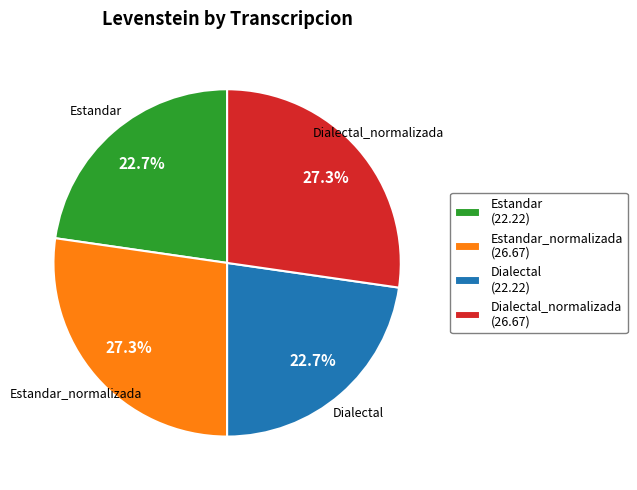

Approximately how many times larger is the value at Estandar (22.22) compared to Estandar_normalizada (26.67)?

0.8